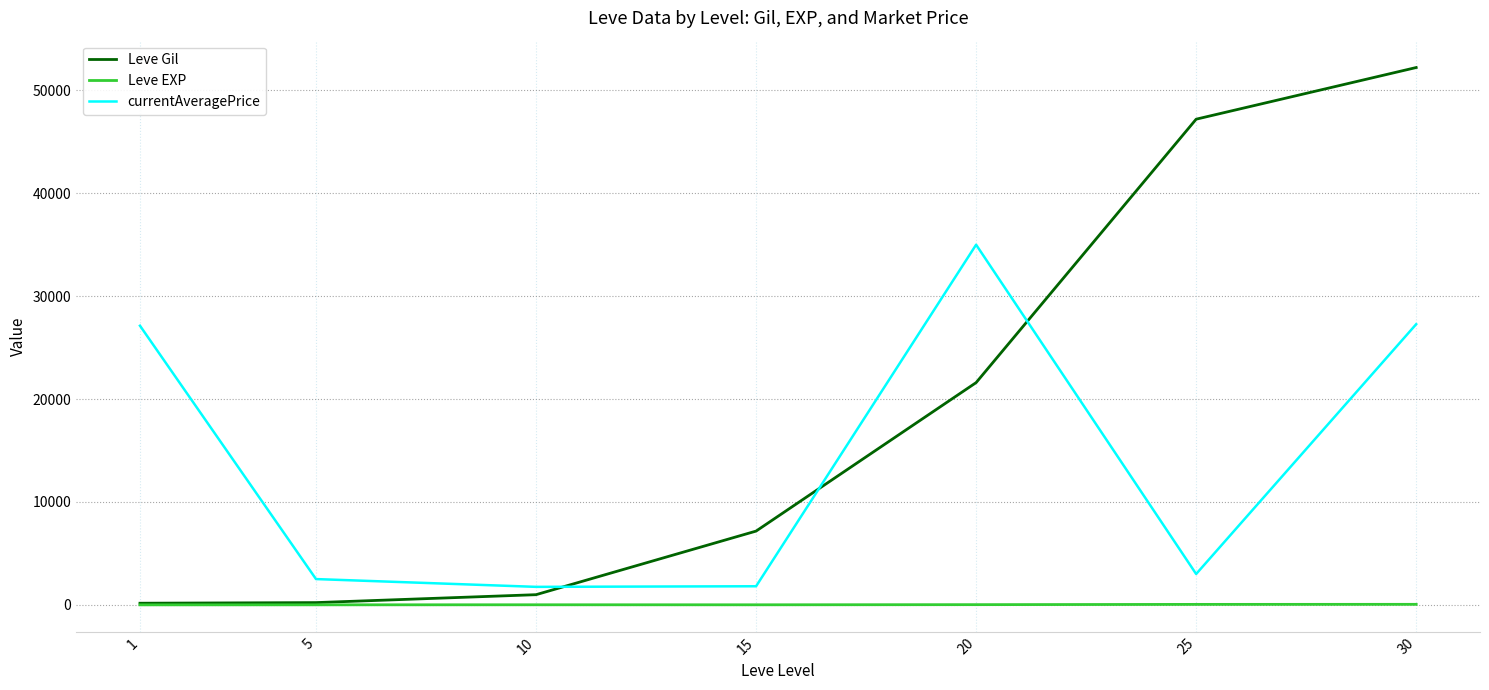

Is this an area chart (filled region under the line)?

No